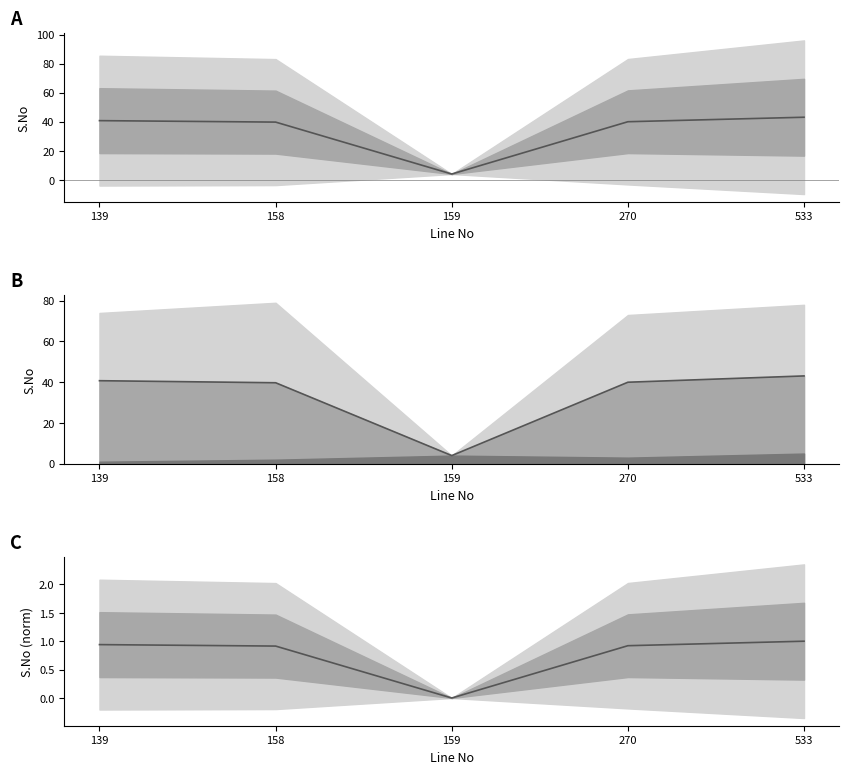

True or false: mean and mean line intersect in this chart.

False